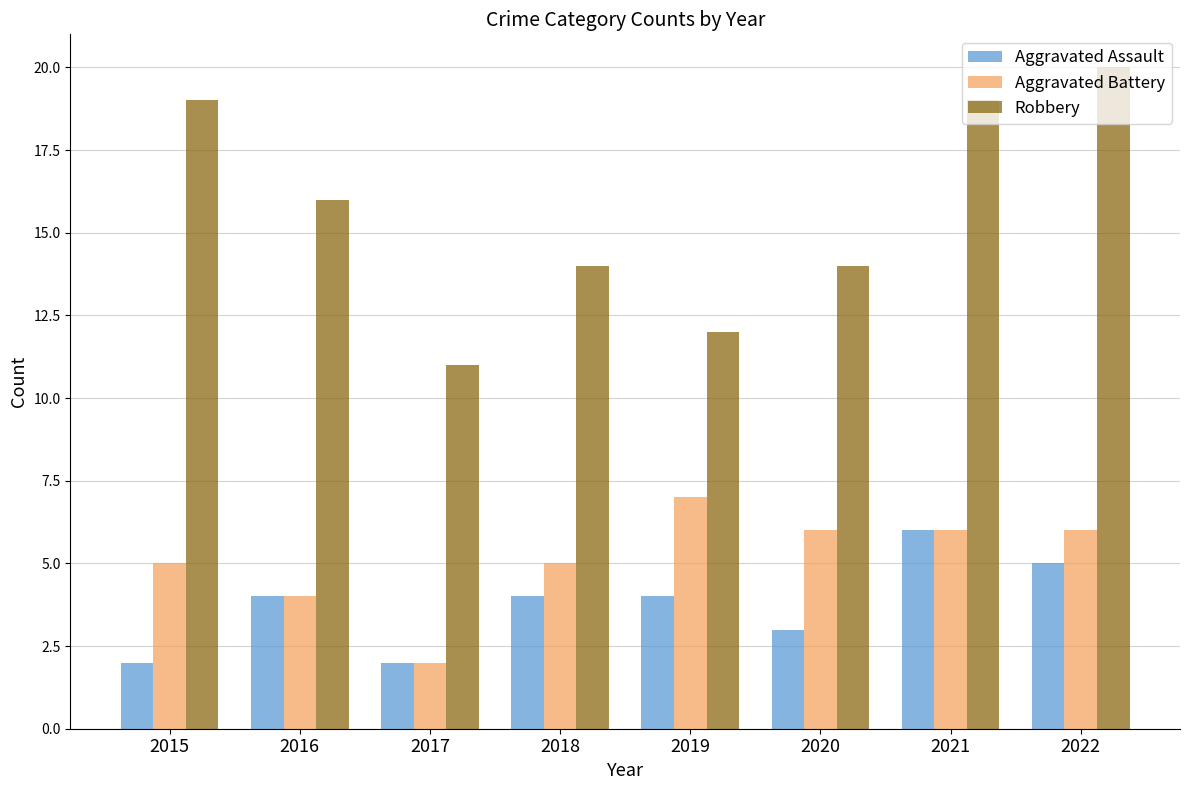

What is the total value across all series at 2021?

31